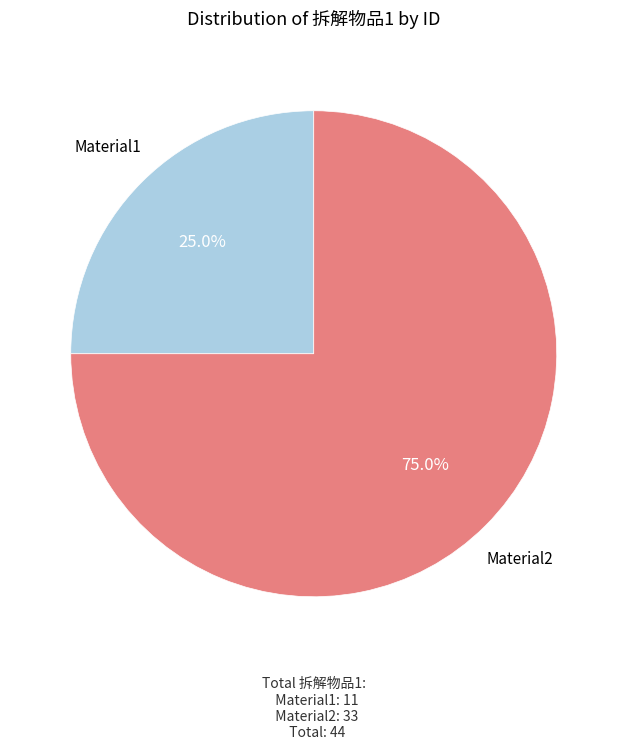

To the nearest percent, what is the average slice percentage?

50%